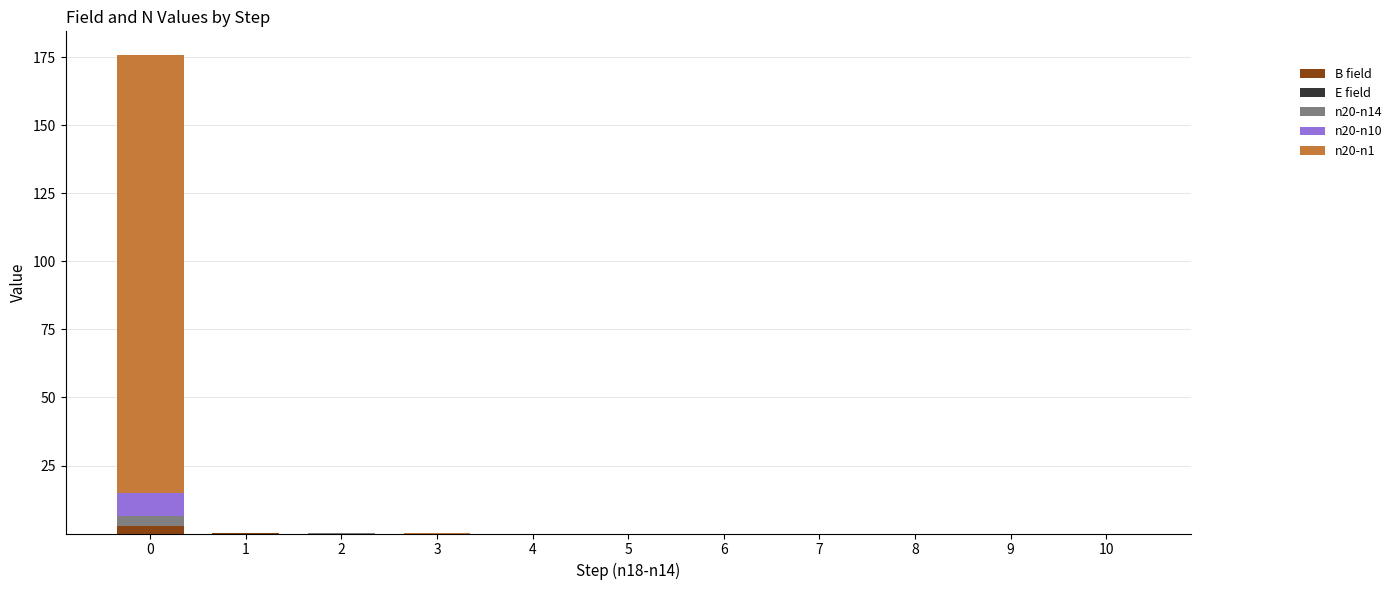

What is the sum of all B field values?

2.7